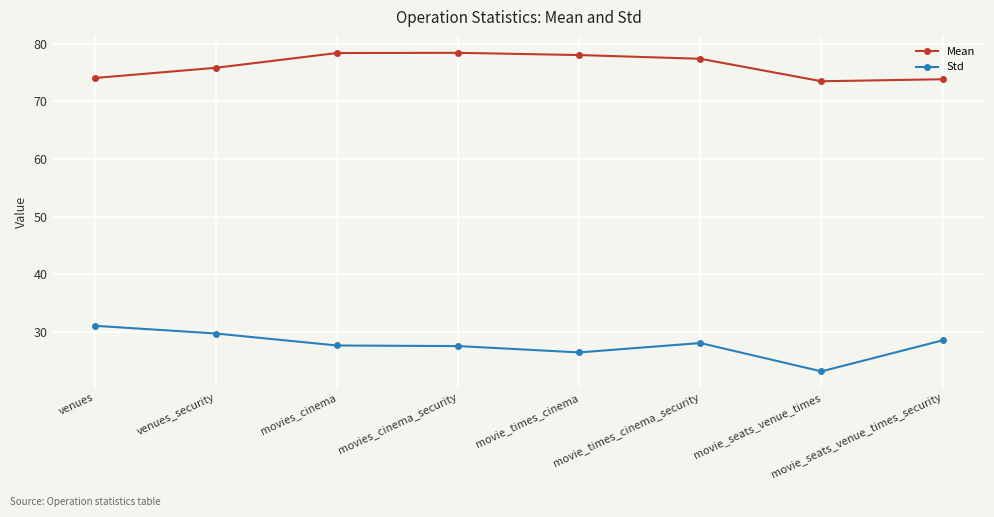

True or false: Std and Mean intersect in this chart.

False